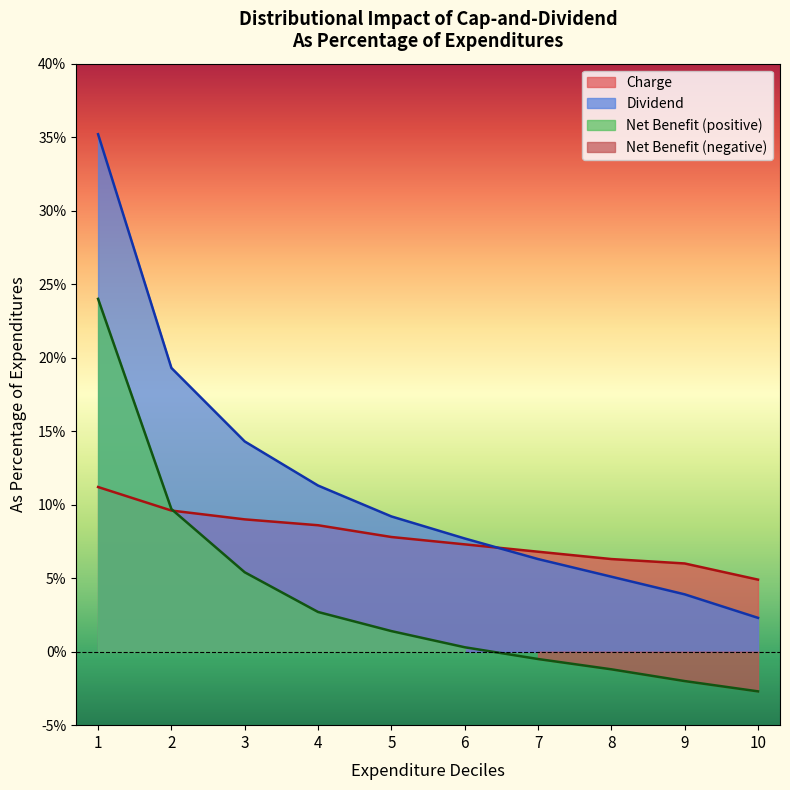

The Charge series shows 0.0 at 9. True or false?

False